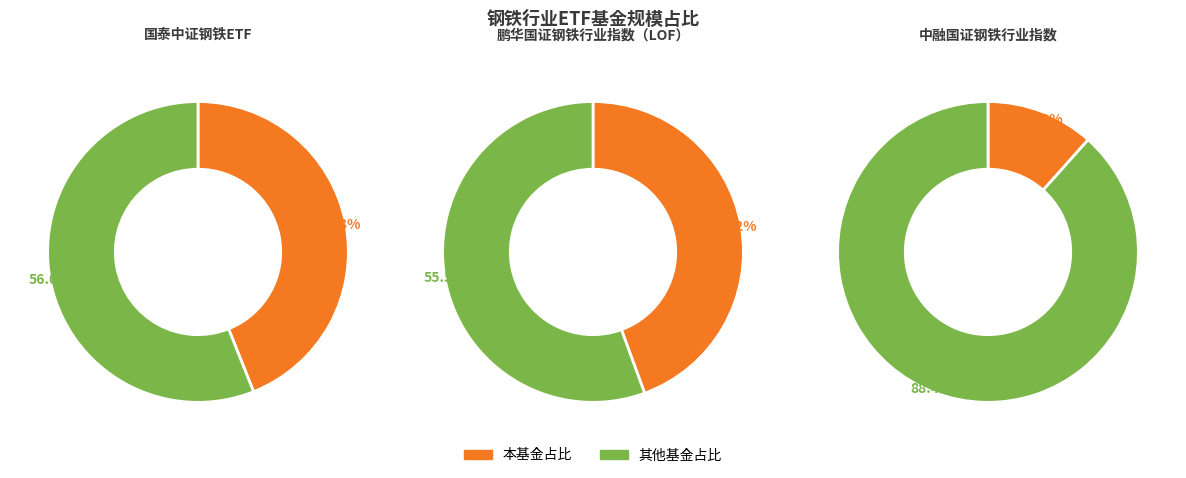

True or false: 中融国证钢铁行业指数 accounts for 1% of the total.

False